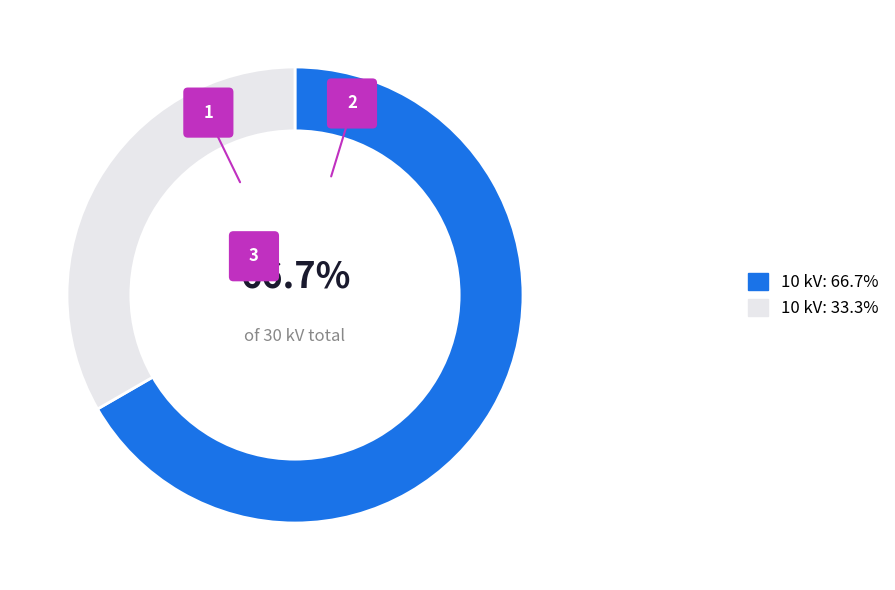

To the nearest percent, what percentage of the pie is 63/25/38 MVA 110/20/10 kV?

67%